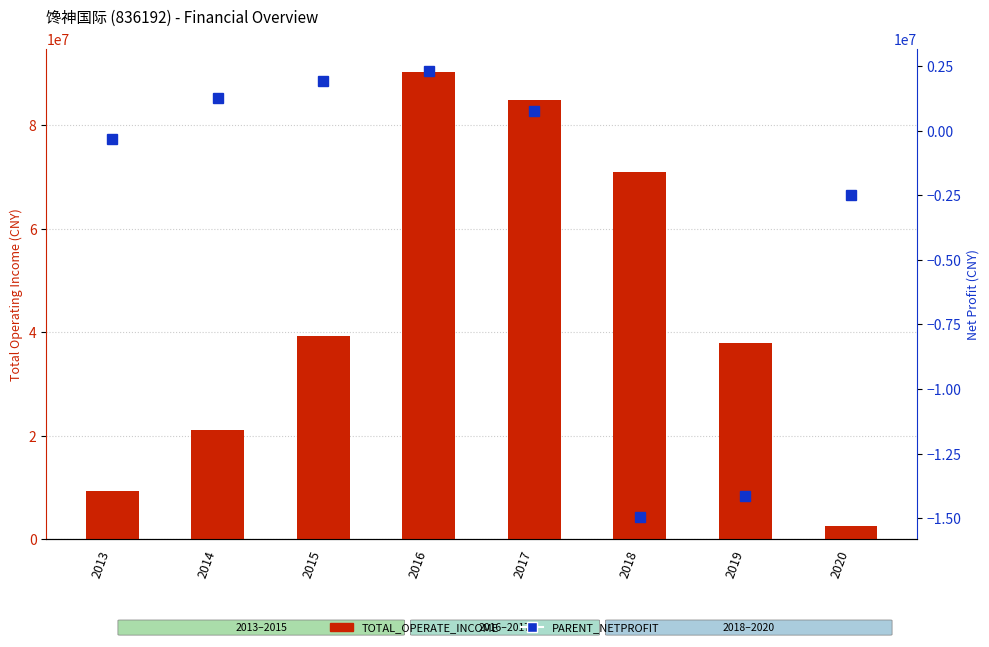

What is the total value across all series at 2017?

85702949.7